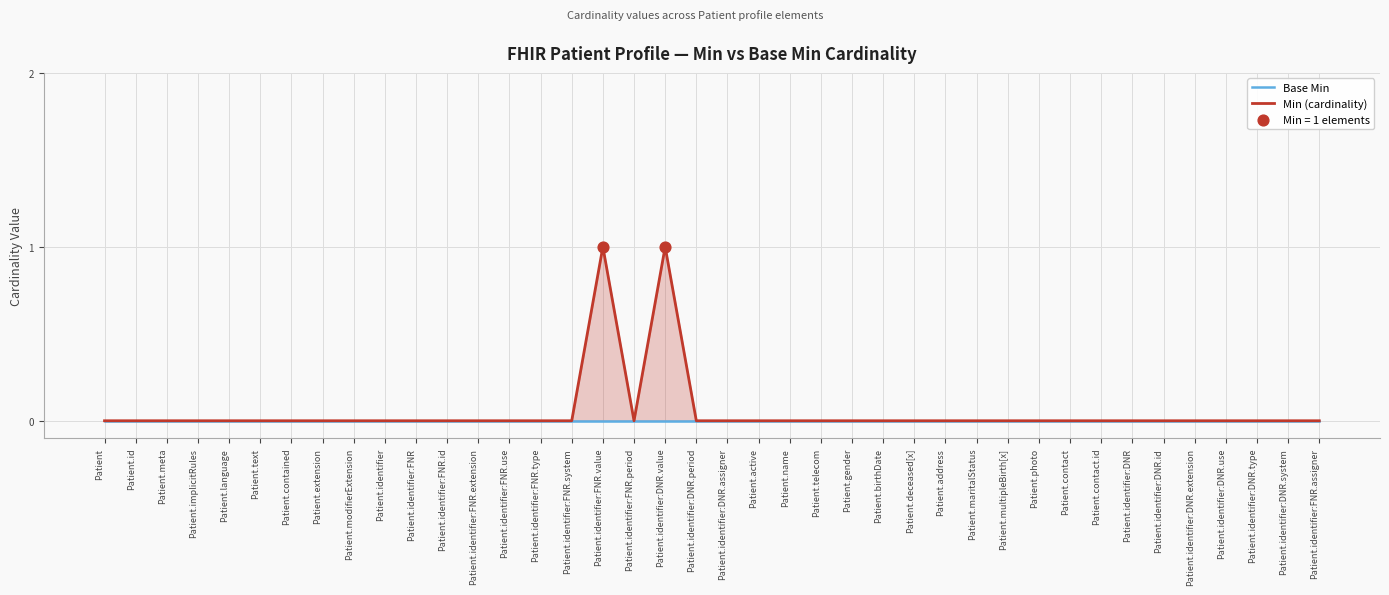

What are all the series names shown in the legend?

Base Min, Min (cardinality)